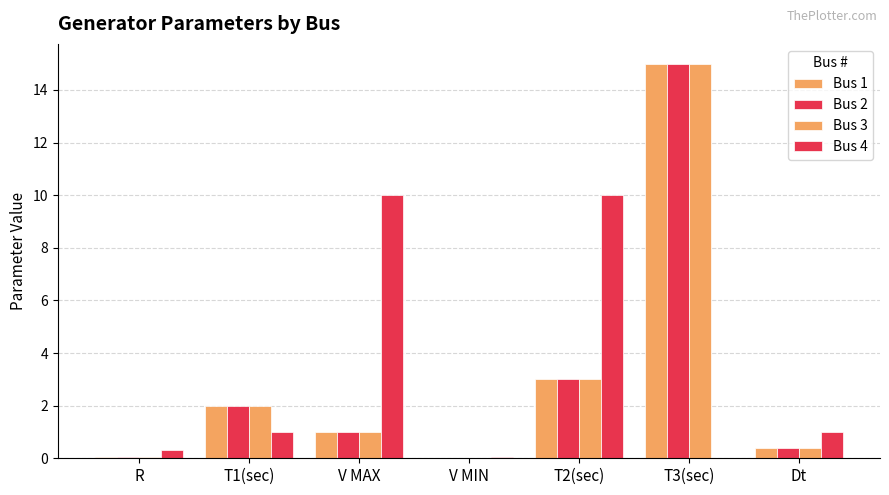

What is the label of the 4th bar from the left?

V MIN